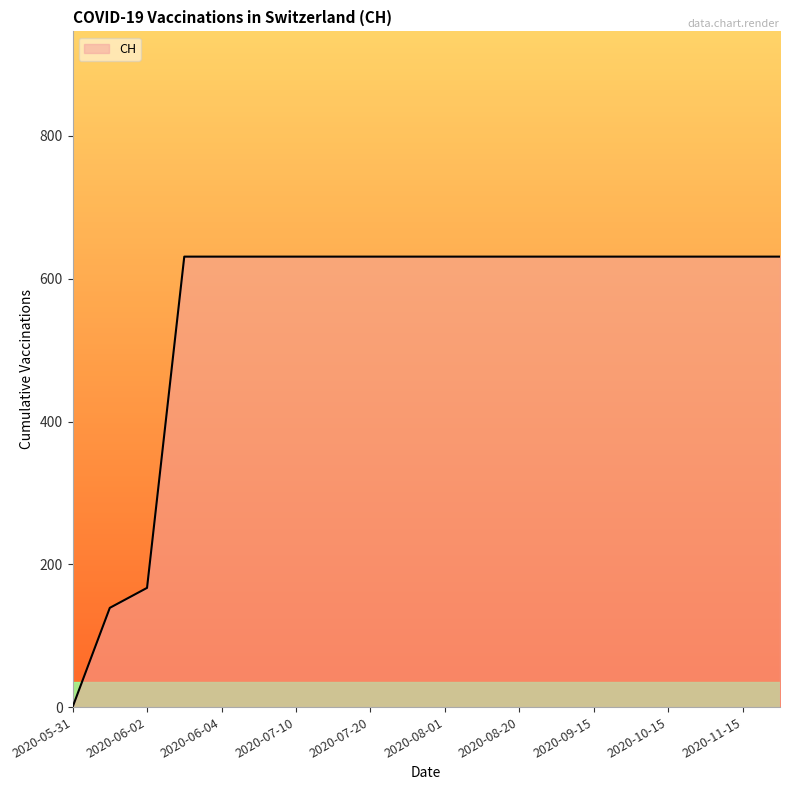

Reading right to left, what are all the values shown in this chart?

631	631	631	631	631	631	631	631	631	631	631	631	631	631	631	631	631	167	139	0